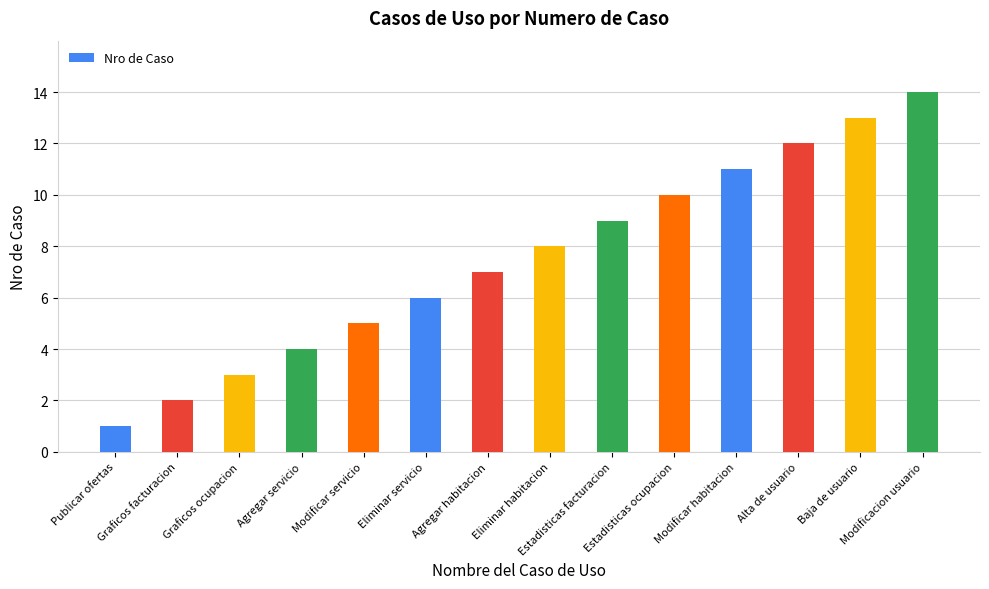

Does the chart contain any negative values?

No